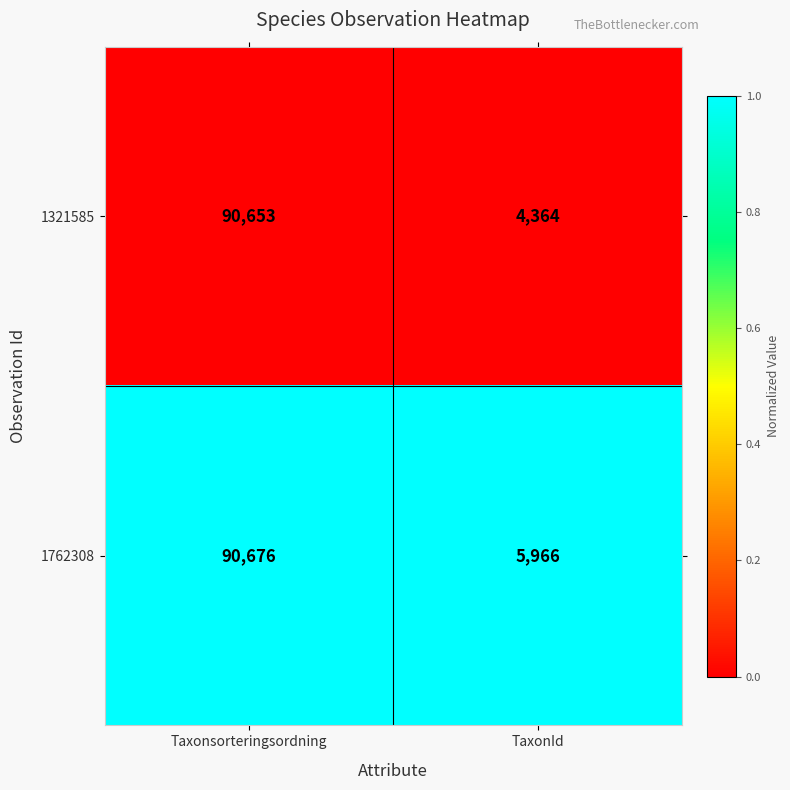

What is the highest value of the 1321585 series?

90653